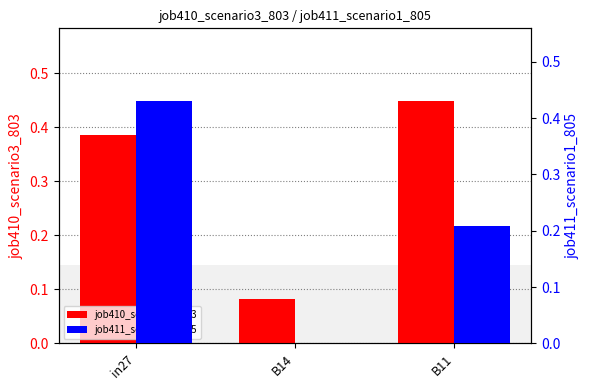

What is the spread (max minus min) of values at B14?

0.1